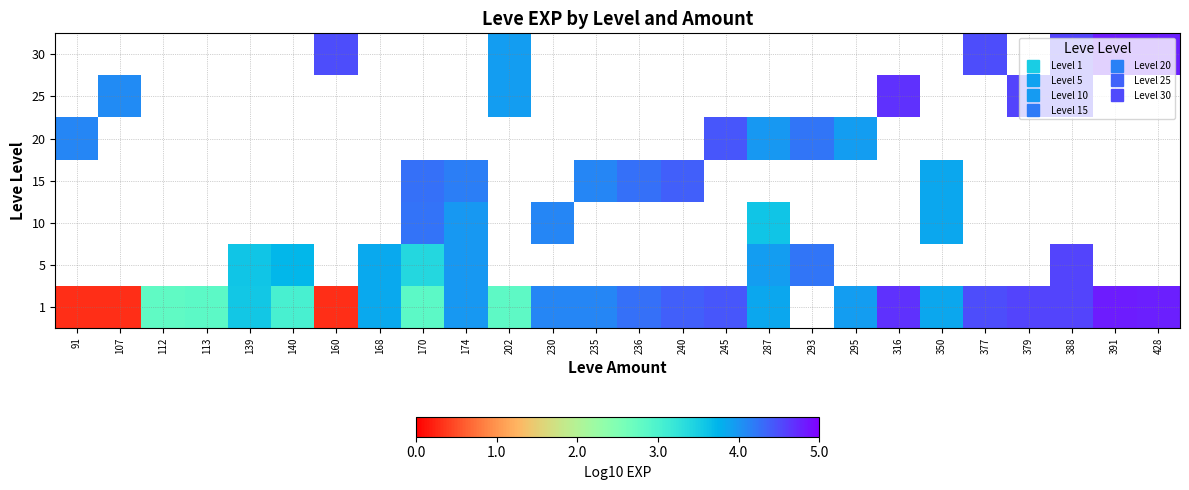

At how many categories does at least one series exceed 0?

26